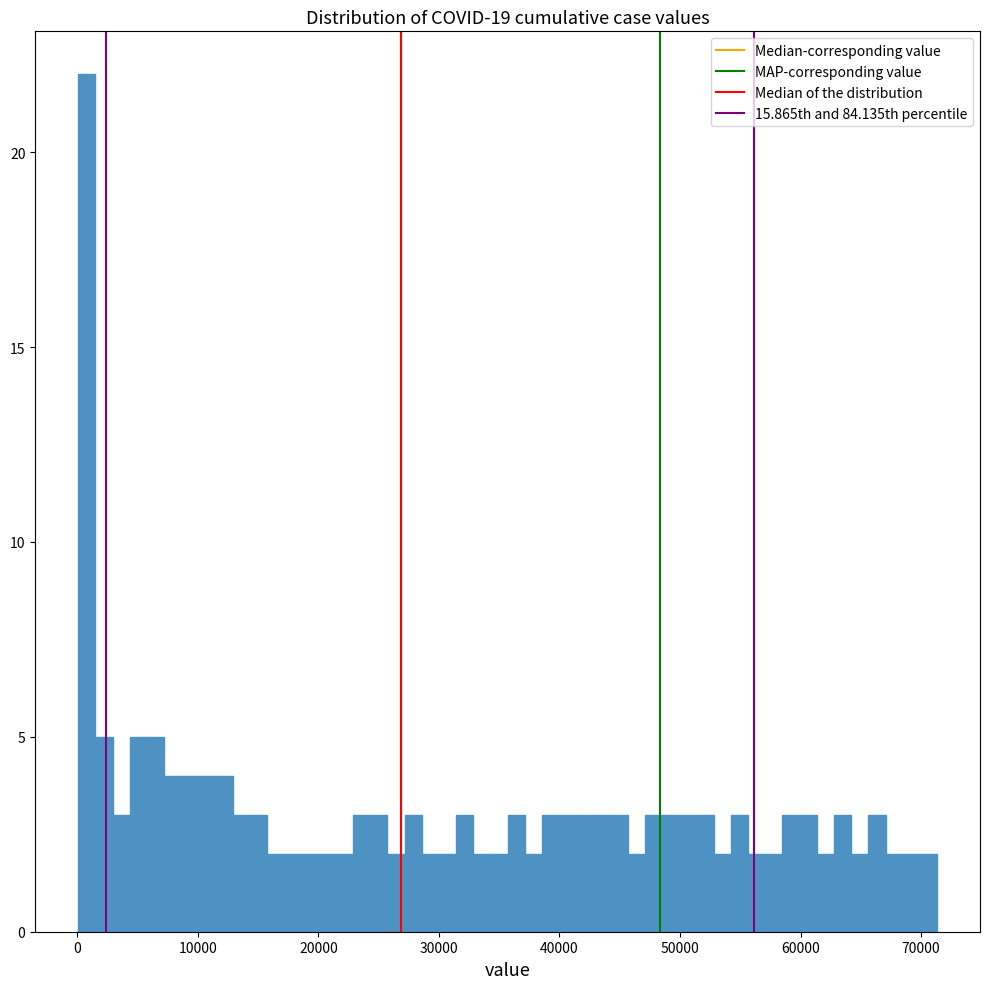

Read against the x-axis, roughly where is the centre of the tallest bar?

1000